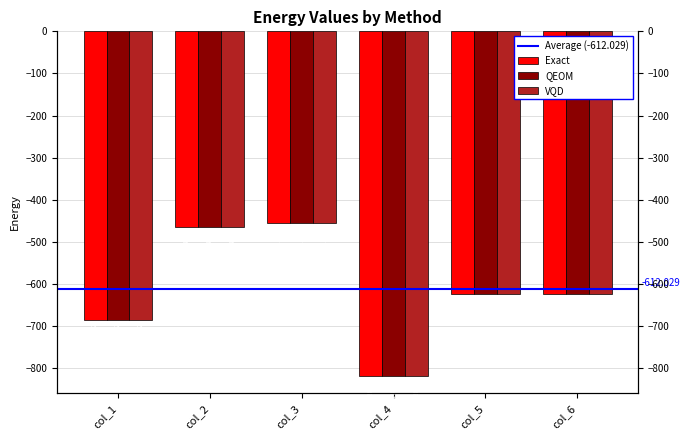

Which series has the largest total across all categories?

Exact